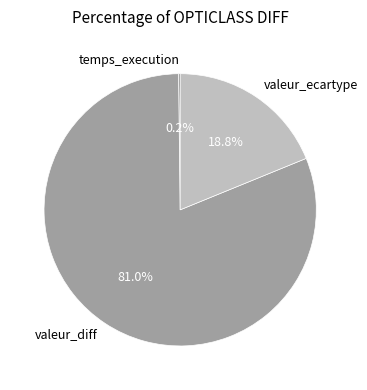

To the nearest percent, what is the difference between the largest and smallest slice percentages?

81%